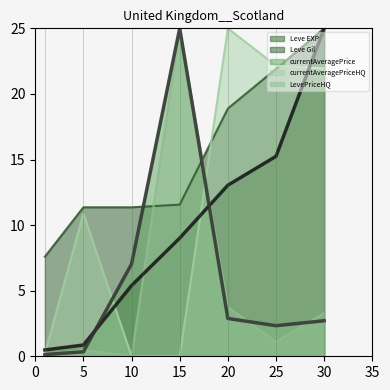

What is the difference between the LevePriceHQ values at 20 and 15?

21.2